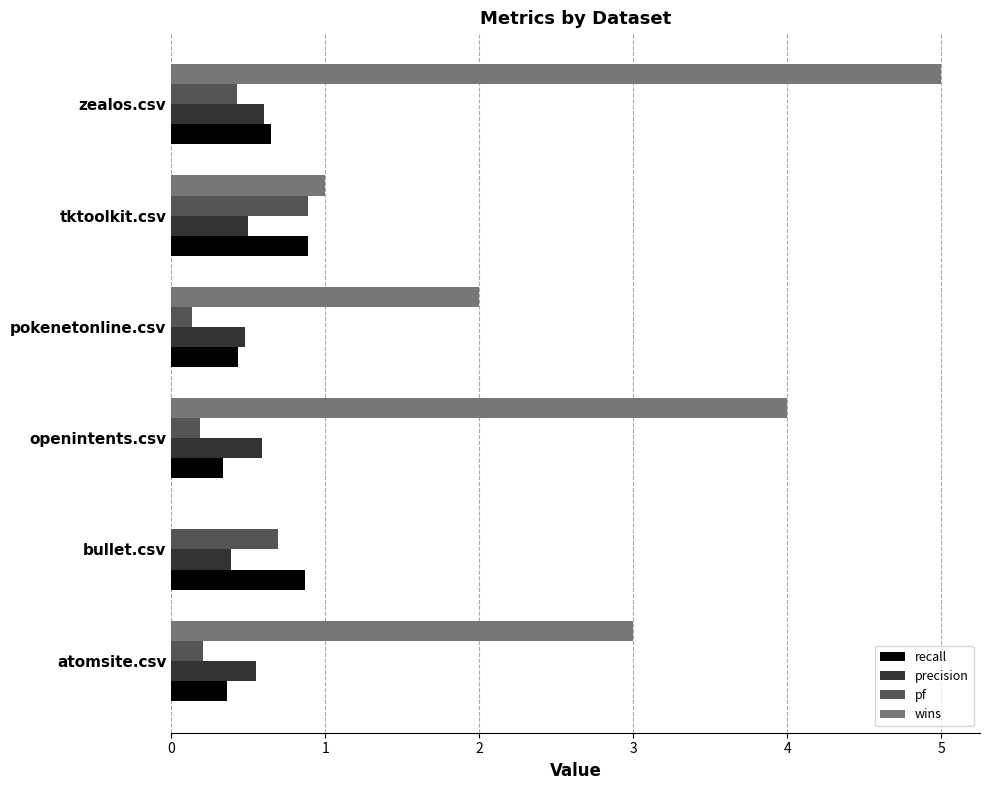

At which category is the sum across all series the highest?

zealos.csv